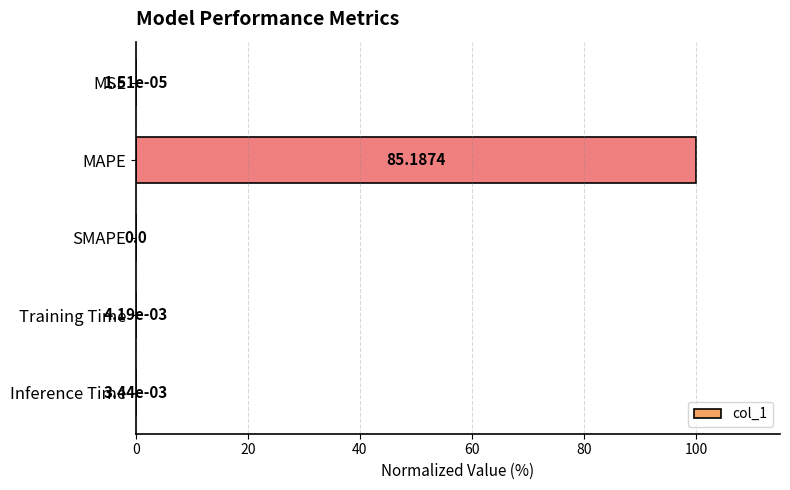

What is the sum of the values at MAPE and SMAPE?

100.0